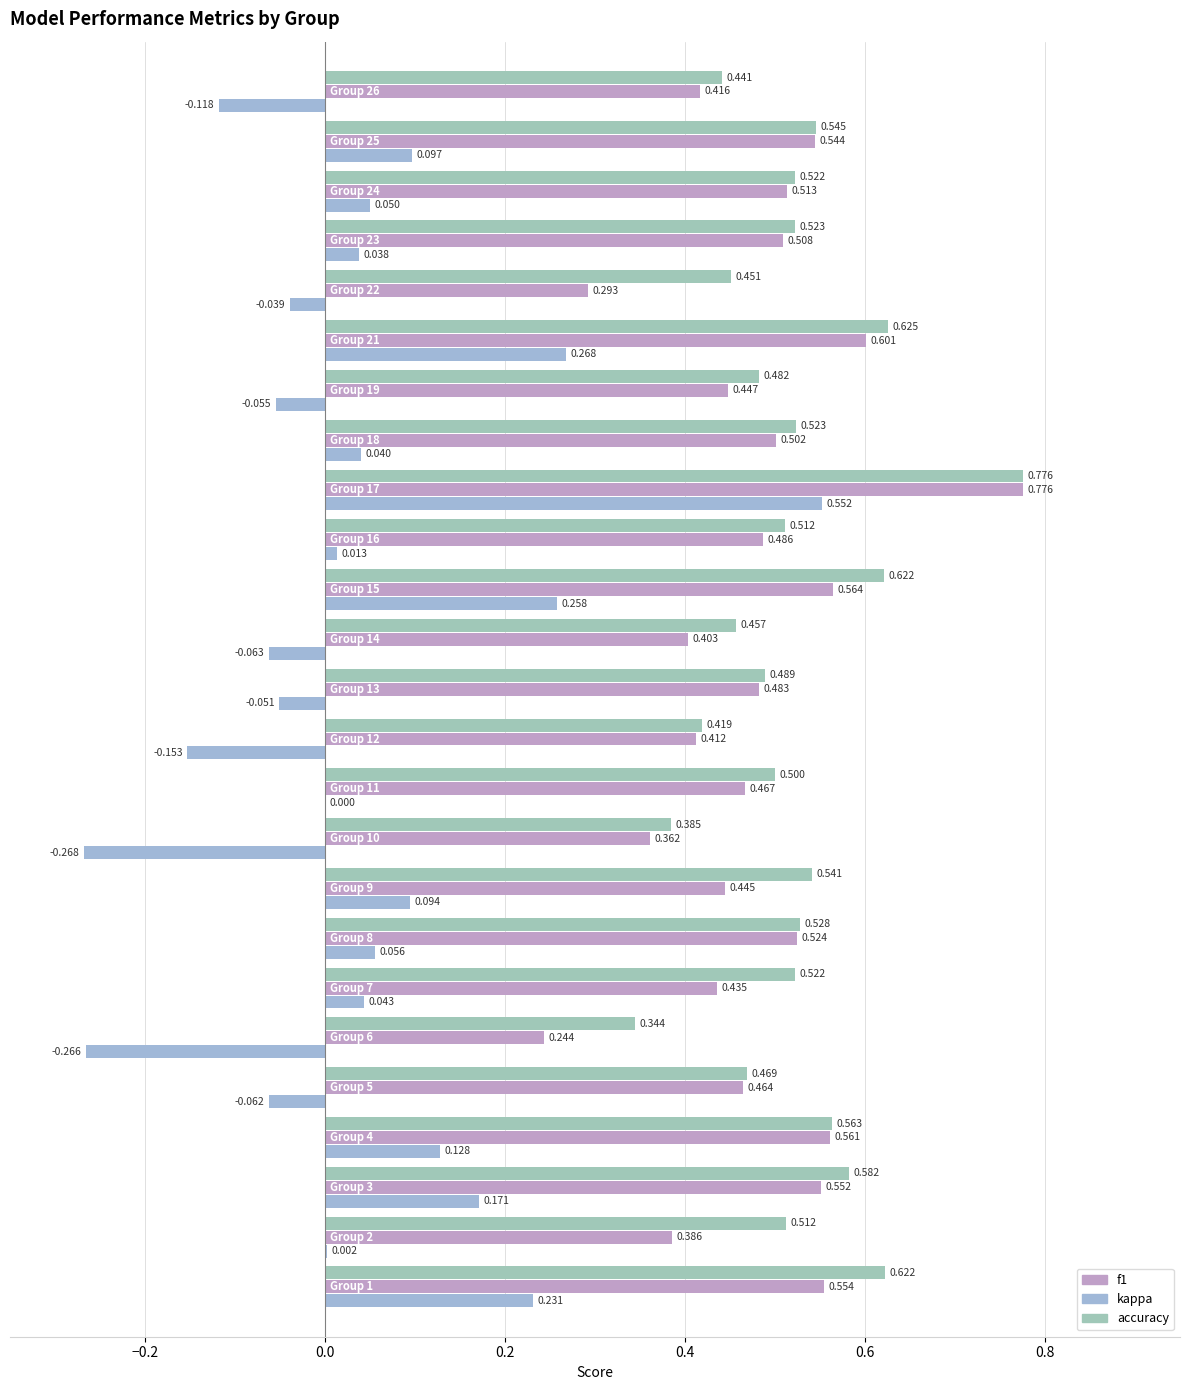

How many categories are shown in the chart?

25